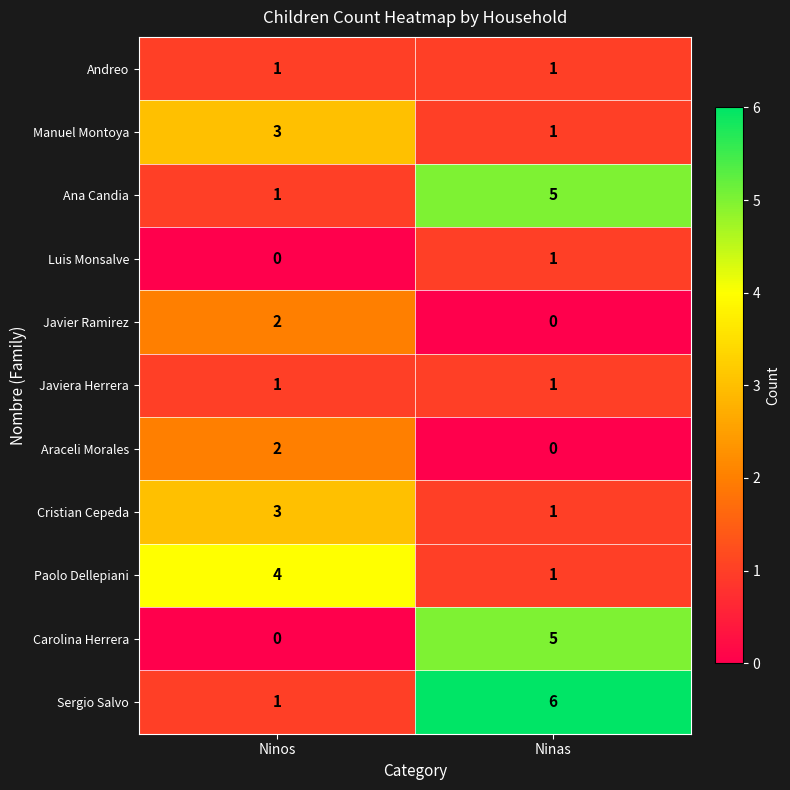

How many categories are shown in the chart?

2